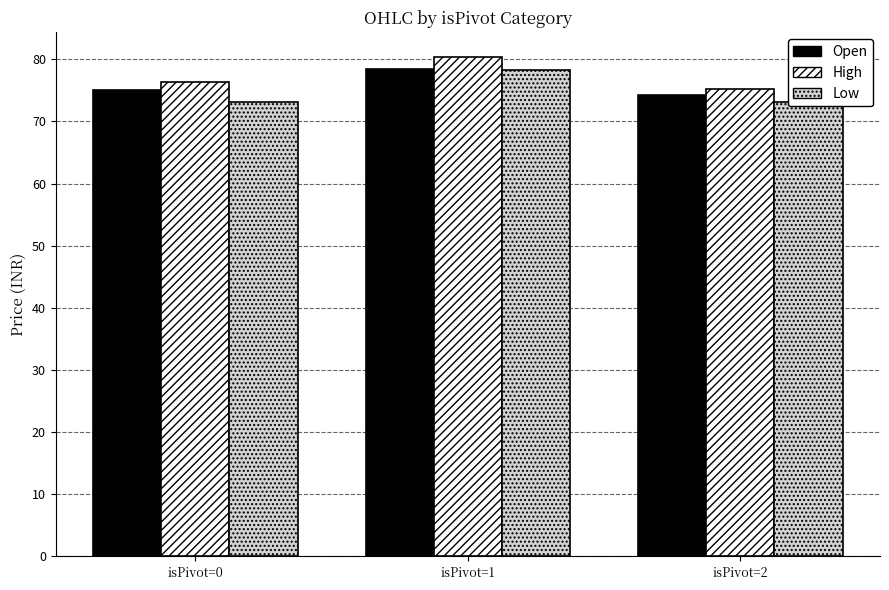

Rank the series at isPivot=1 from lowest to highest value.

Low, Open, High